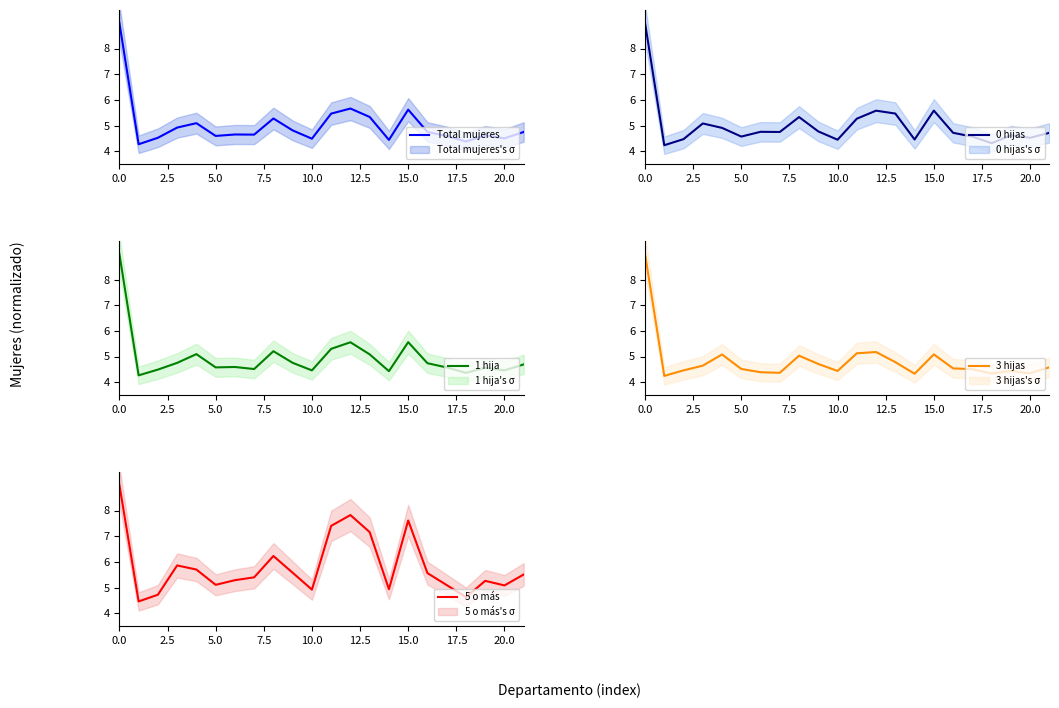

True or false: 1 hija and 5 o más cross at least once.

False